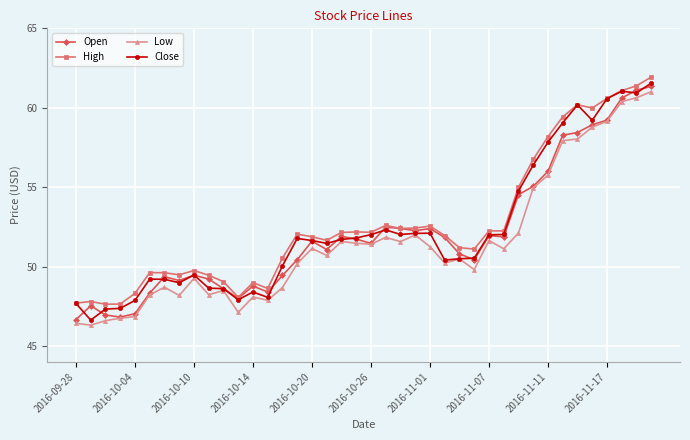

True or false: Close has more than 1 points higher than both neighbors.

True